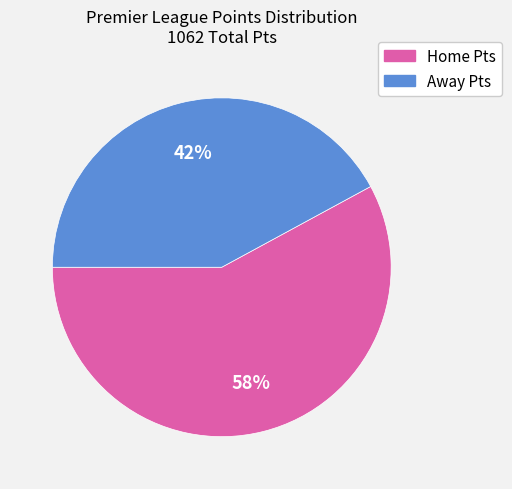

Is there a majority slice in this chart?

Yes